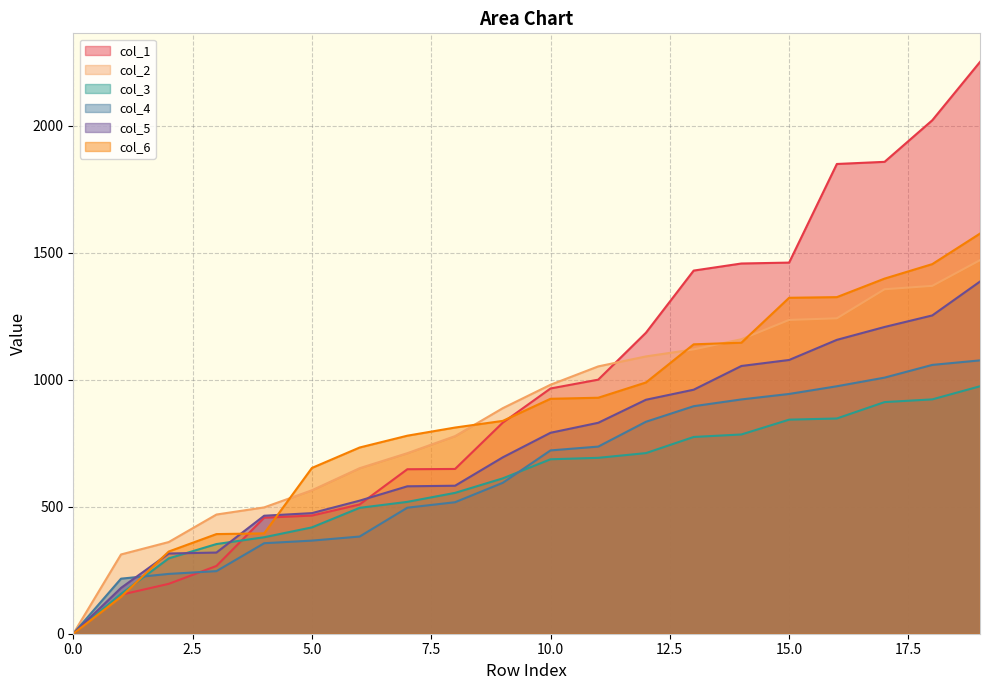

Where do col_1 and col_3 first cross each other?

3 and 4